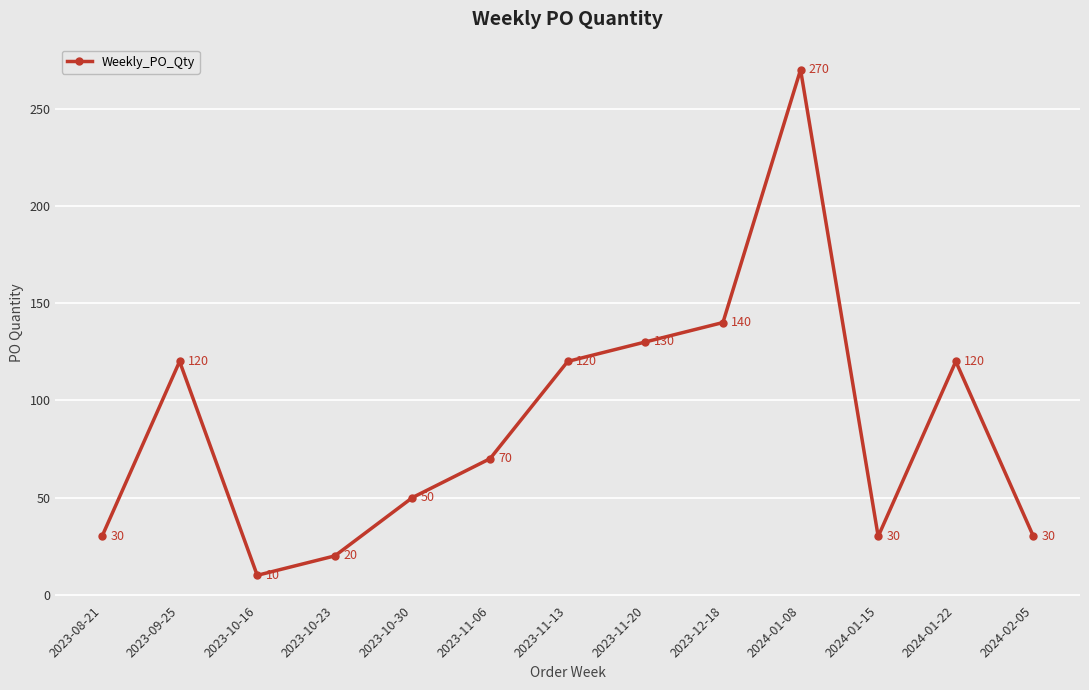

What is the ratio of the value at 2024-01-22 to the value at 2023-11-20?

0.9